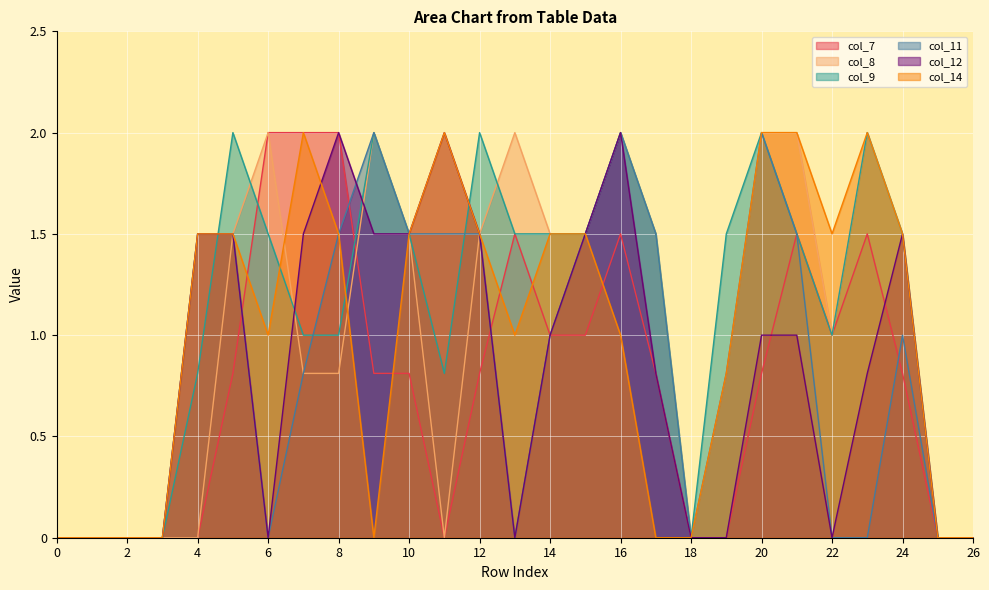

What is the sum of all col_11 values?

23.1